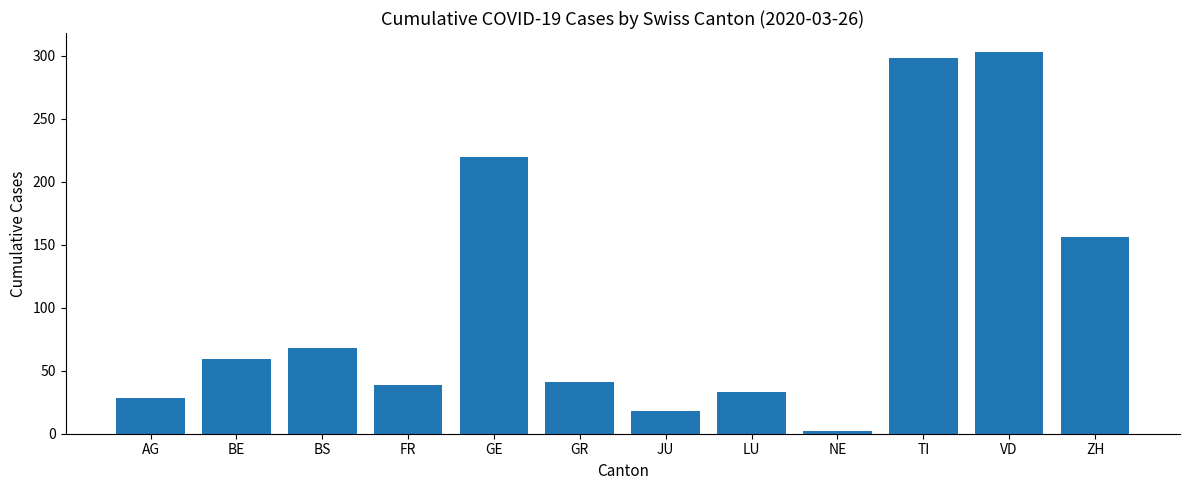

What is the label of the 5th bar from the right?

LU